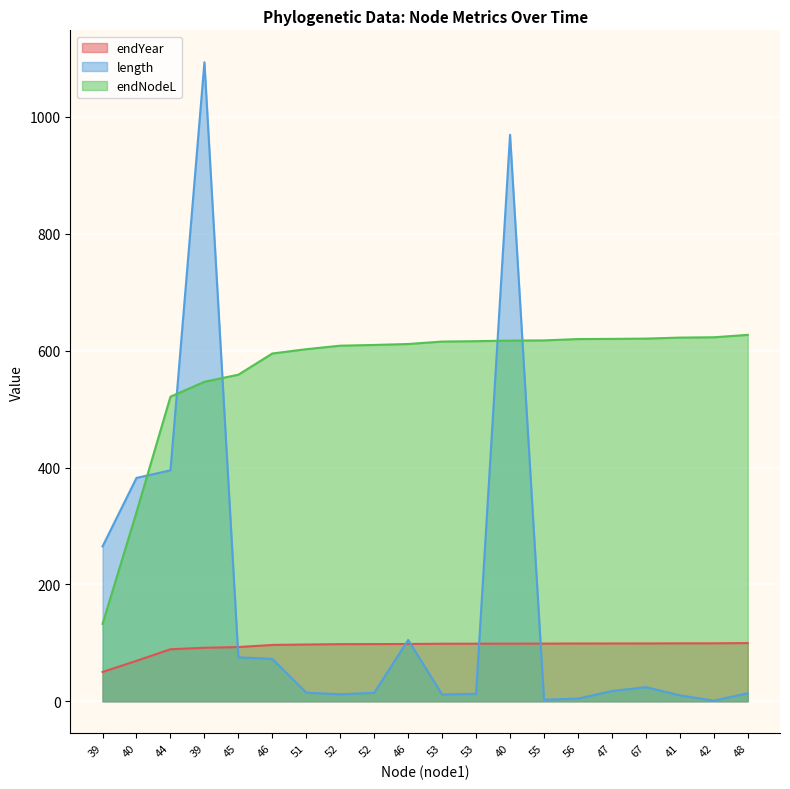

Read the endNodeL value at 52.

97.9